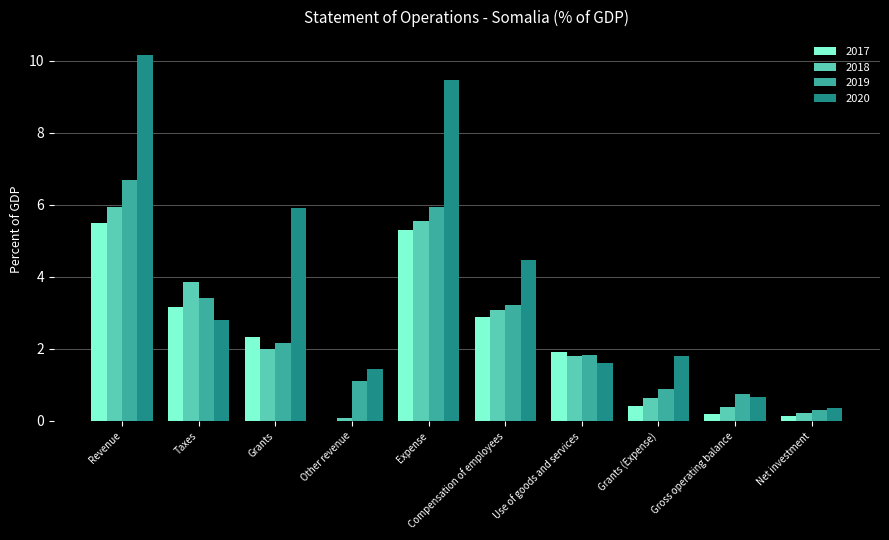

Is the value of 2019 at Taxes greater than the value of 2020 at Use of goods and services?

Yes